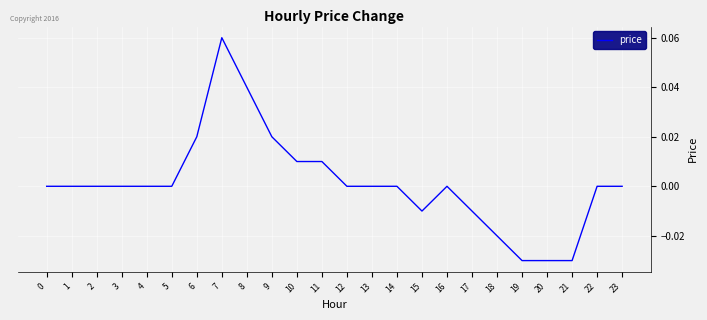

True or false: there are more than 0 points higher than both neighbors.

True